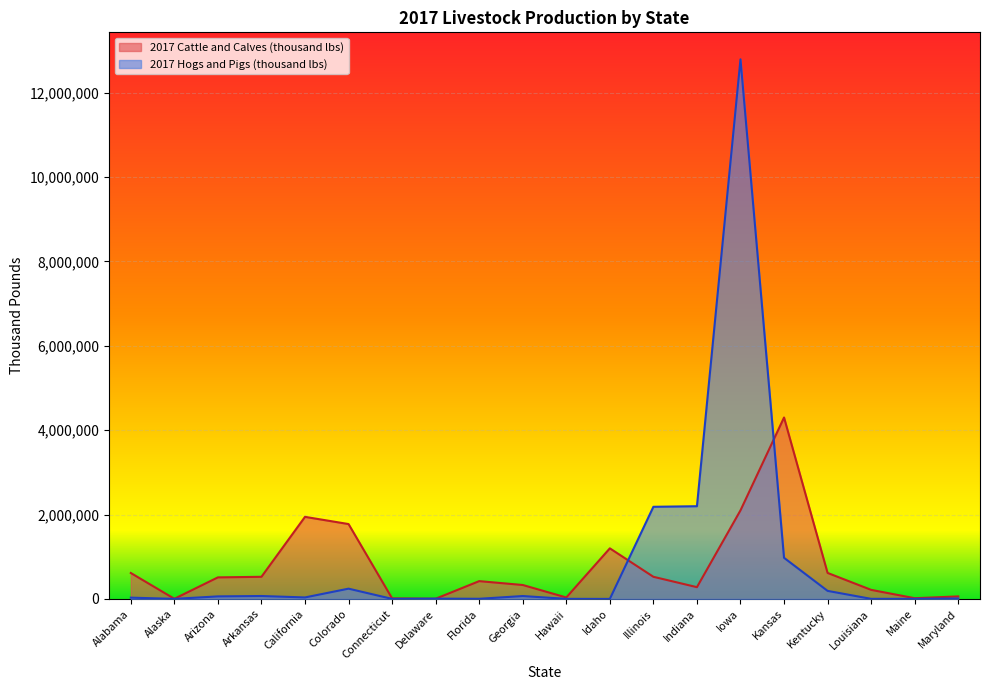

What is the label of the 1st point from the left?

Alabama